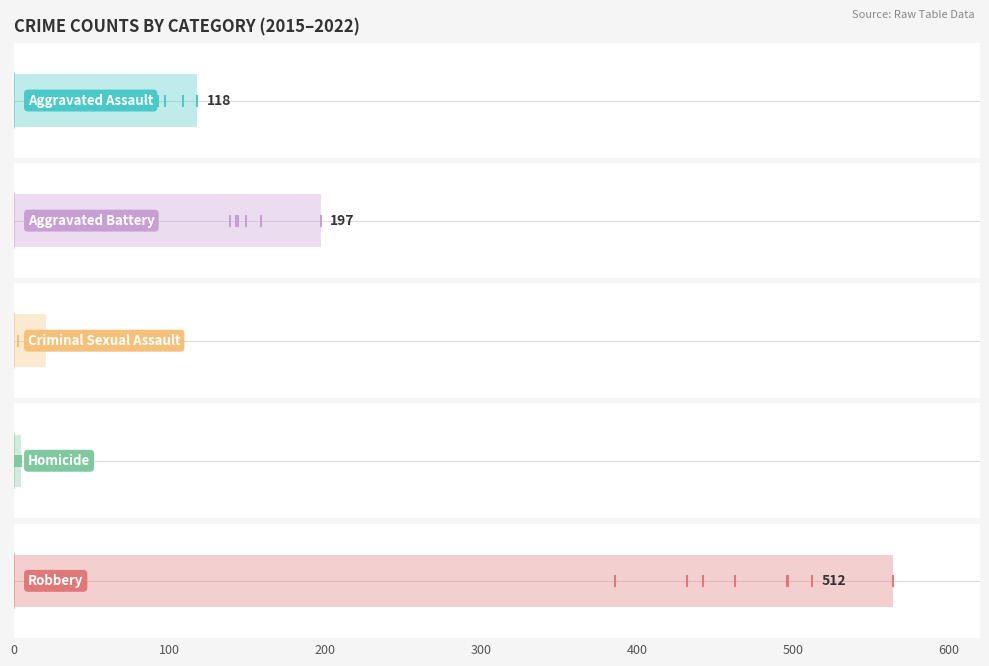

What is the minimum value for Aggravated Battery?

78